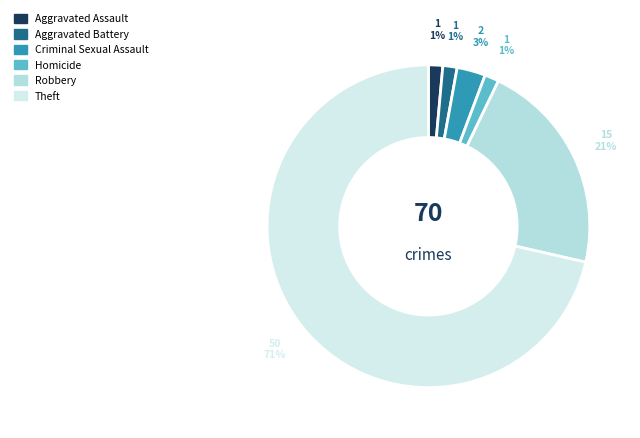

Is there a majority slice in this chart?

Yes